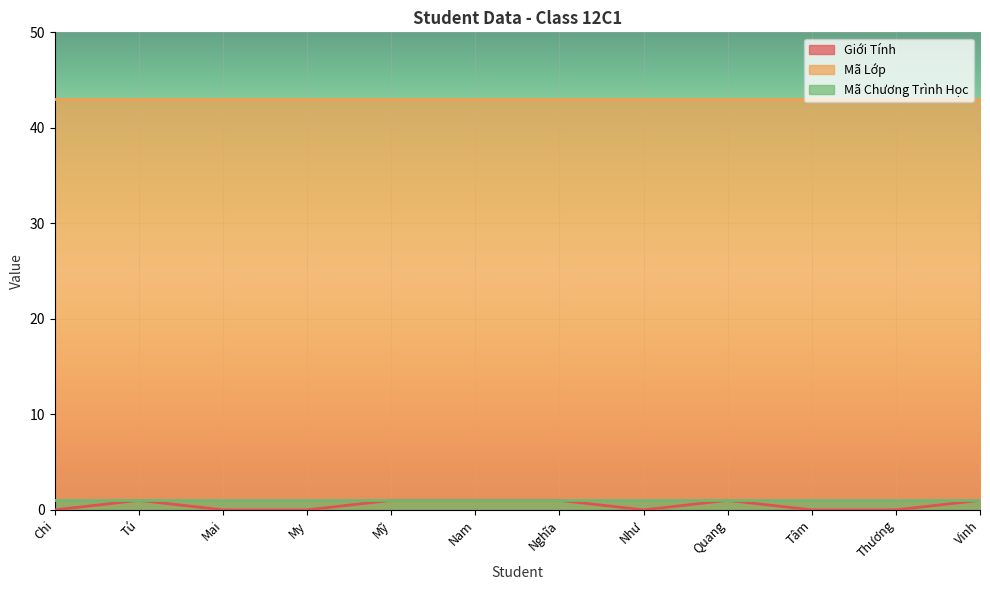

At which category is the sum across all series the highest?

Tú